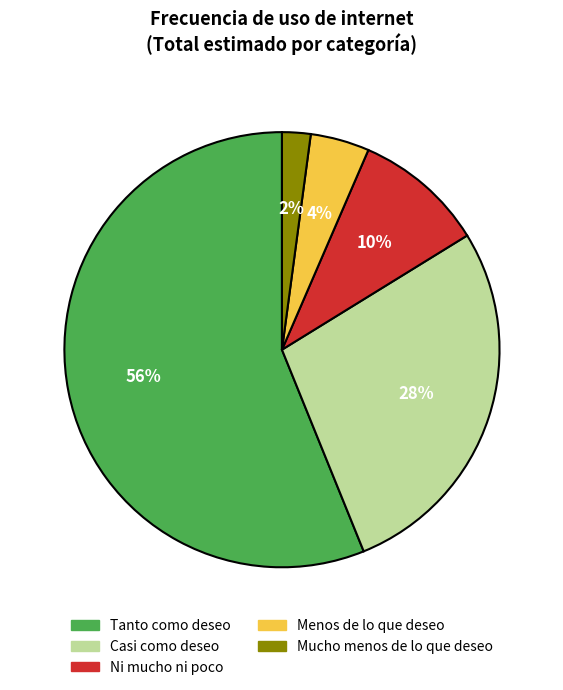

To the nearest percent, what is the average slice percentage?

20%